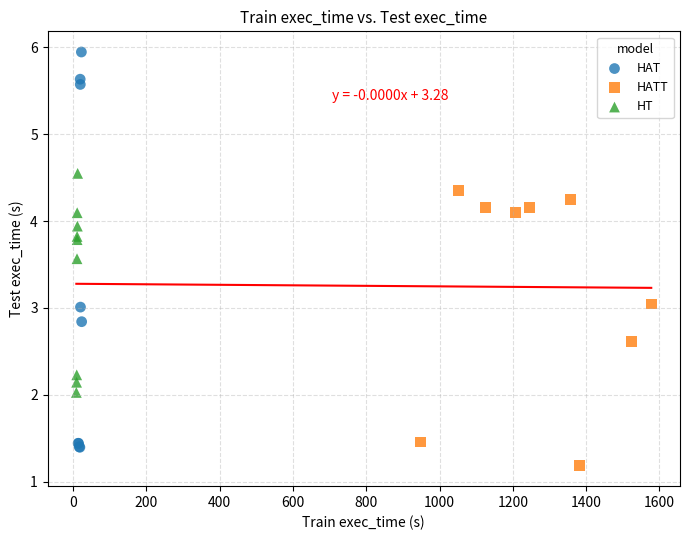

What are all the series names shown in the legend?

HAT, HATT, HT